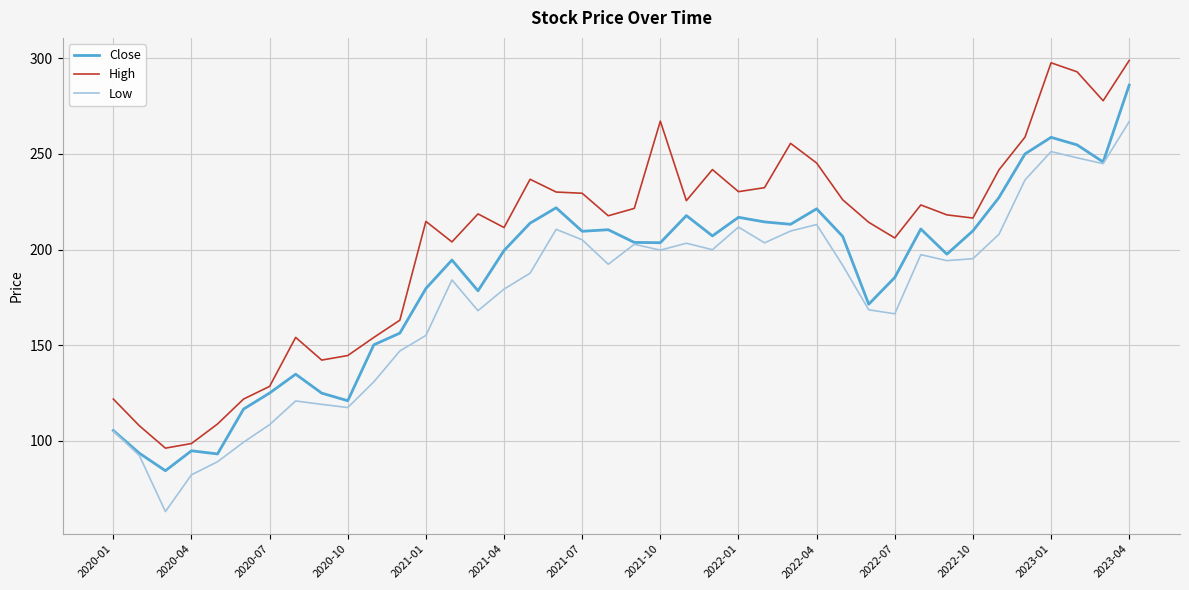

Which series has the largest total across all categories?

High